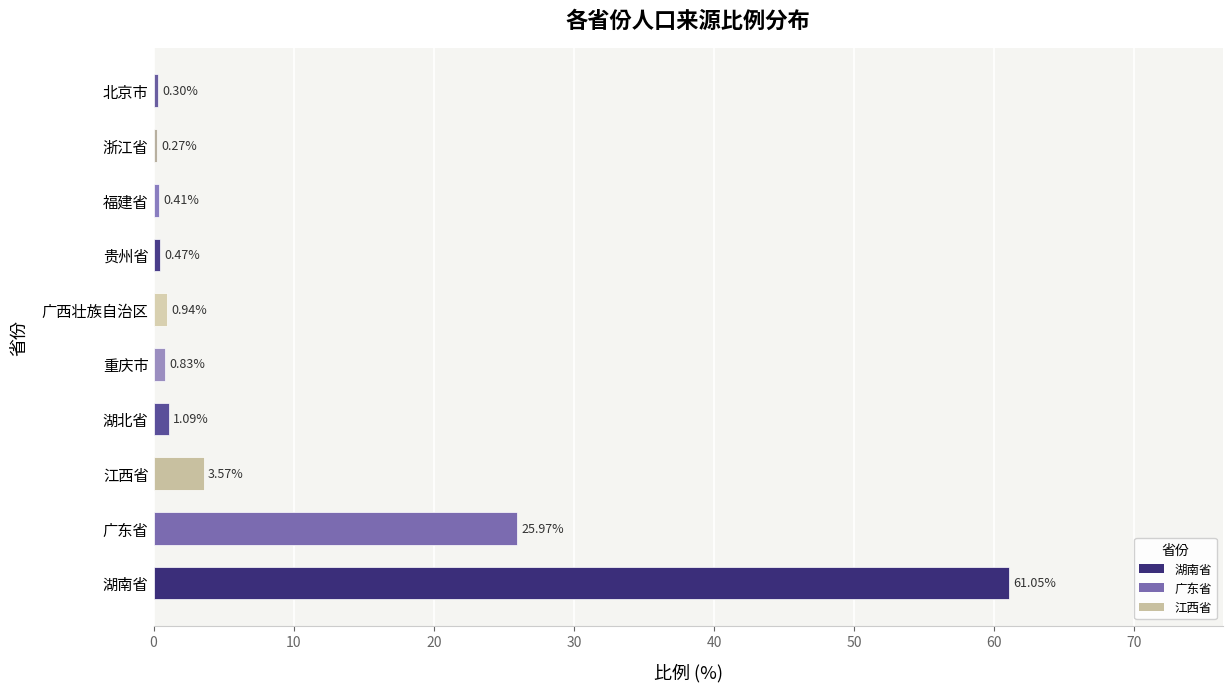

List the labels in order of value, smallest first.

浙江省, 北京市, 福建省, 贵州省, 重庆市, 广西壮族自治区, 湖北省, 江西省, 广东省, 湖南省